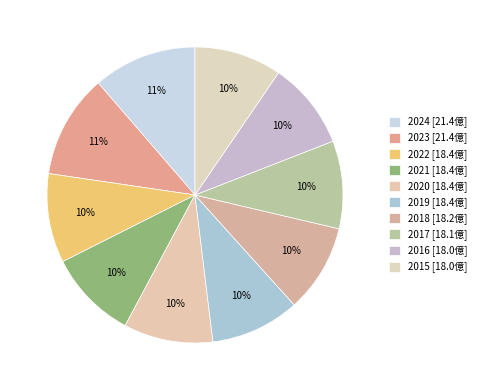

Which slice is the largest?

2024